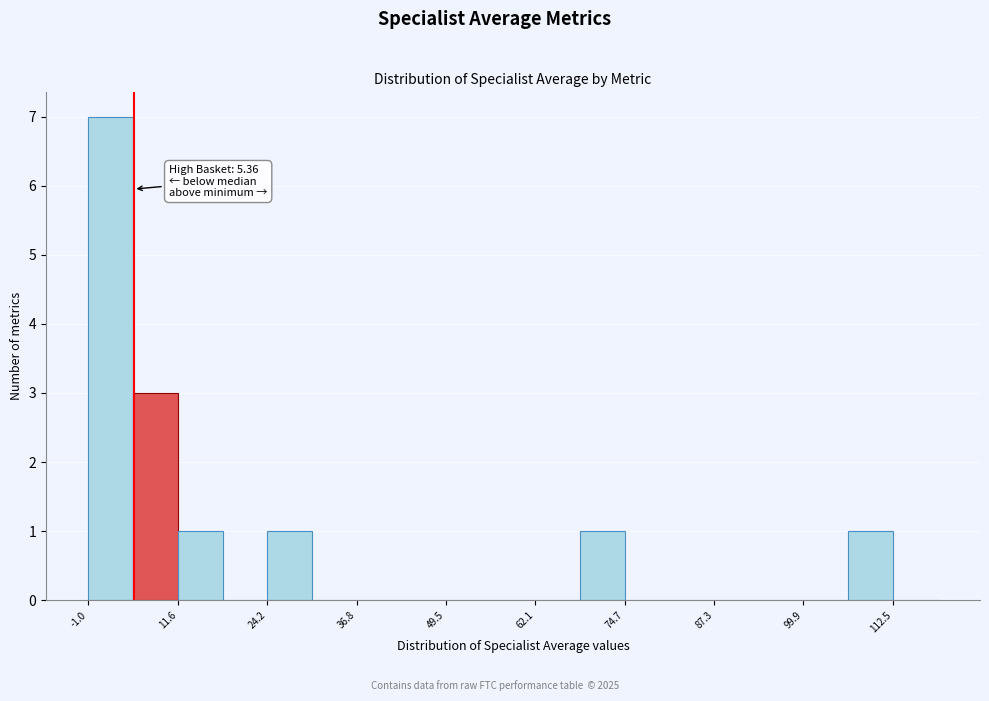

Around what value on the x-axis is the tallest bar? Give the approximate position of its centre, as read against the axis.

2